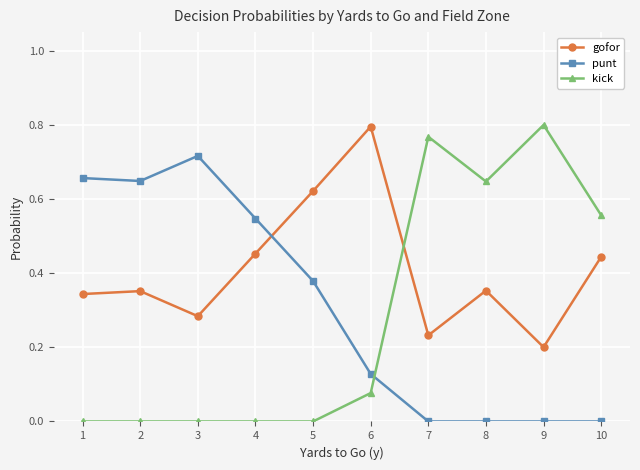

At 7, list the series in order from smallest to largest.

punt, gofor, kick